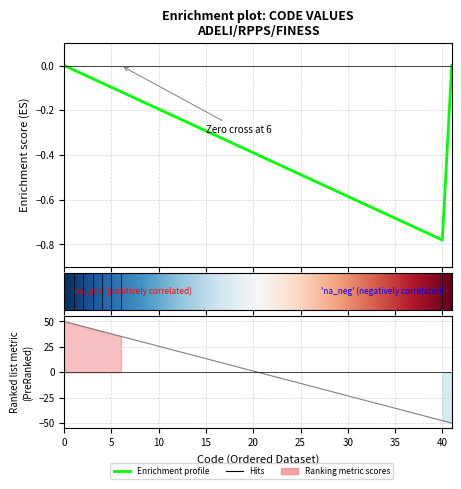

True or false: the data shows 68.9 at 3.

False